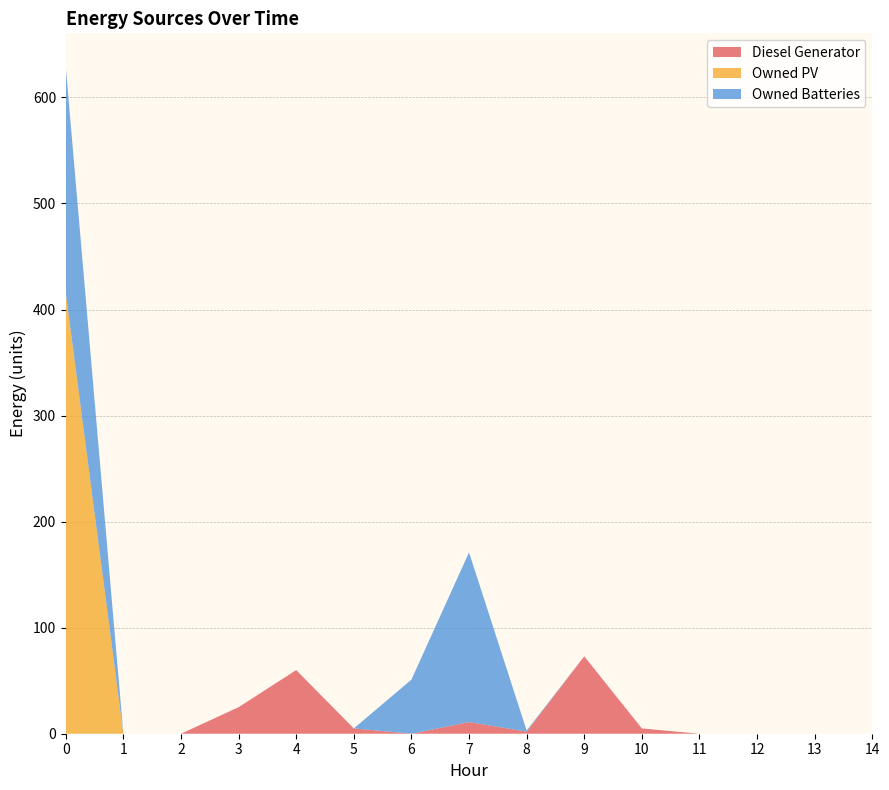

Reading left to right, transcribe all the data shown in this chart.

Diesel Generator: 0	0	0	25	60	5	0	11	2	73	5	0	0	0	0
Owned PV: 416	0	0	0	0	0	0	0	0	0	0	0	0	0	0
Owned Batteries: 213	0	0	0	0	0	51	160	1	0	0	0	0	0	0